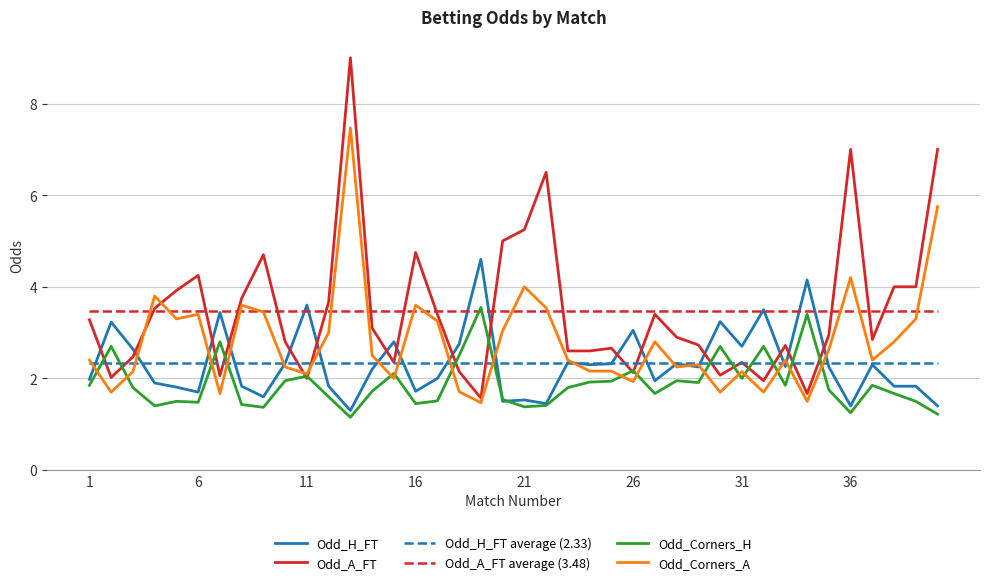

Which series has the largest range (max minus min)?

Odd_A_FT